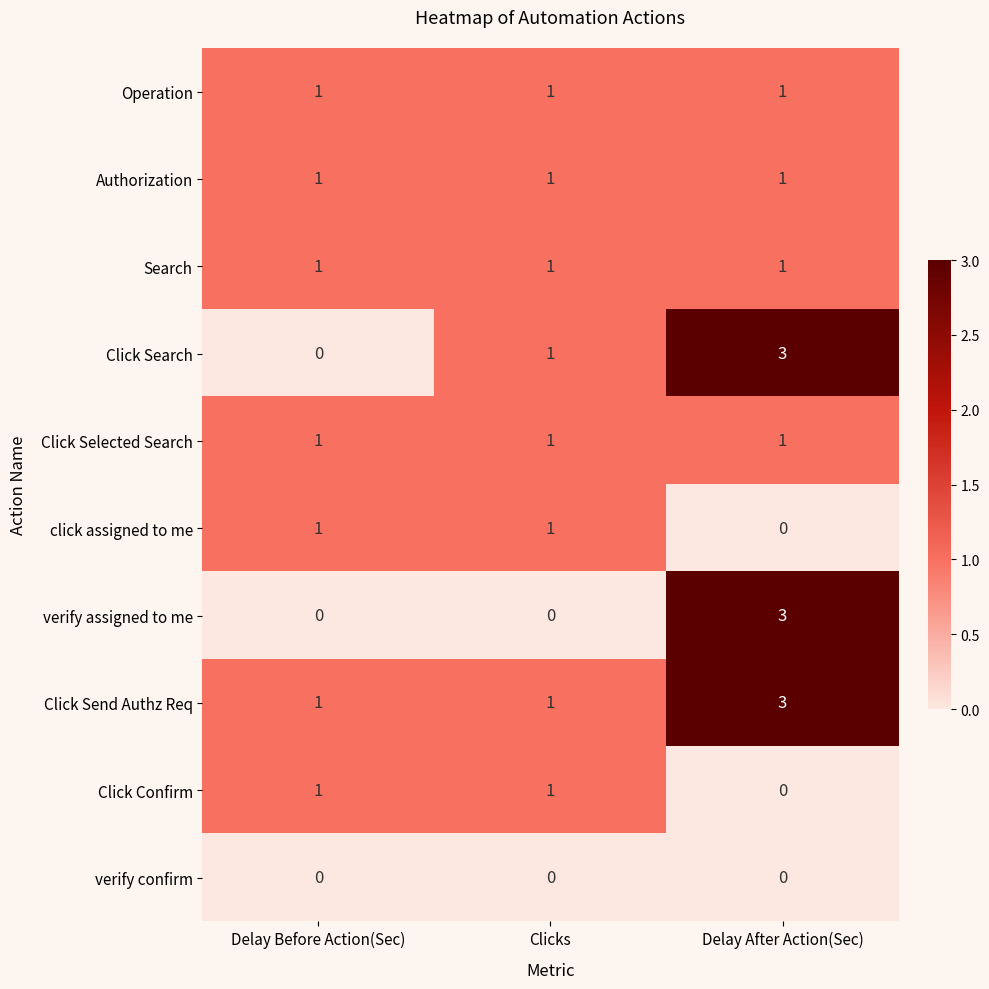

How many Click Confirm values are between 0 and 1?

3